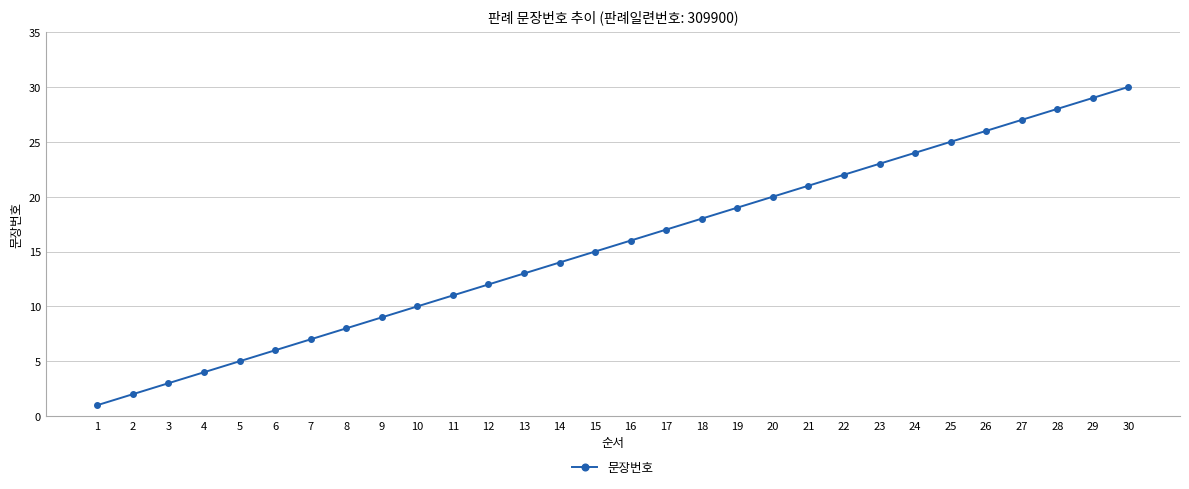

Reading right to left, transcribe all the data shown in this chart.

30=30	29=29	28=28	27=27	26=26	25=25	24=24	23=23	22=22	21=21	20=20	19=19	18=18	17=17	16=16	15=15	14=14	13=13	12=12	11=11	10=10	9=9	8=8	7=7	6=6	5=5	4=4	3=3	2=2	1=1